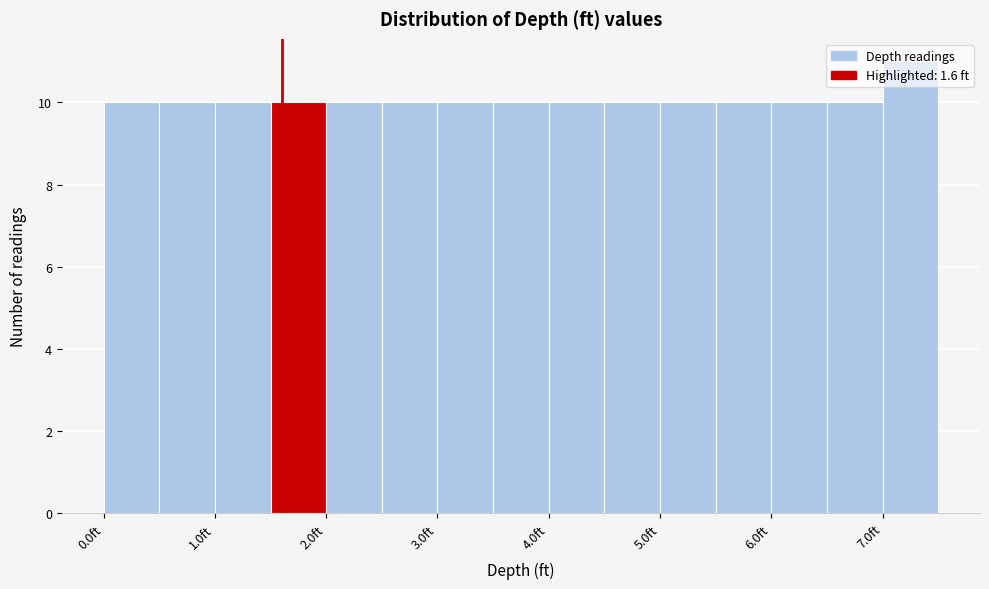

Reading left to right, transcribe this chart: for each bar, give the range it covers on the x-axis and its height. The values are not printed on the chart, so give them approximately, as read against the axis.

0.0 to 0.5: 10
0.5 to 1.0: 10
1.0 to 1.5: 10
1.5 to 2.0: 10
2.0 to 2.5: 10
2.5 to 3.0: 10
3.0 to 3.5: 10
3.5 to 4.0: 10
4.0 to 4.5: 10
4.5 to 5.0: 10
5.0 to 5.5: 10
5.5 to 6.0: 10
6.0 to 6.5: 10
6.5 to 7.0: 10
7.0 to 7.5: 11